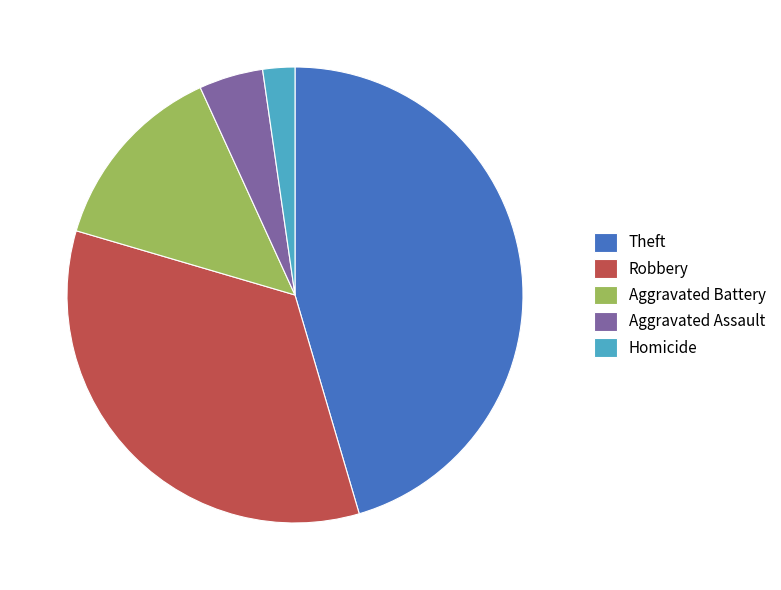

Is there any slice that represents more than half of the pie?

No